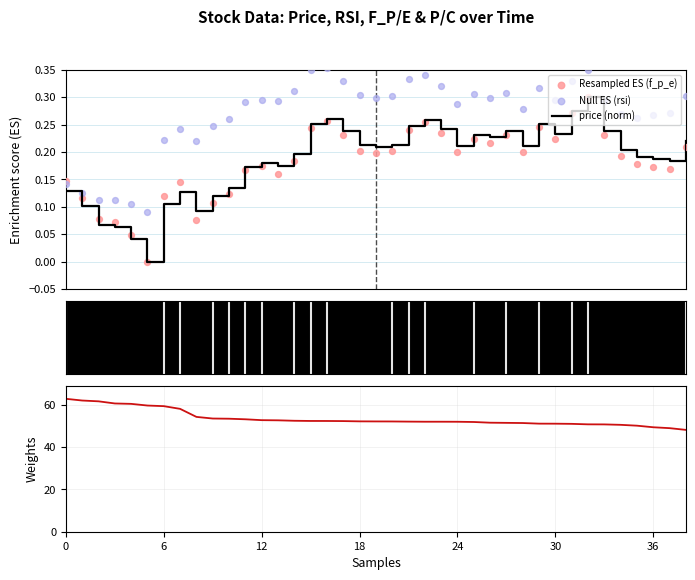

Which series contains the highest Y value?

rsi